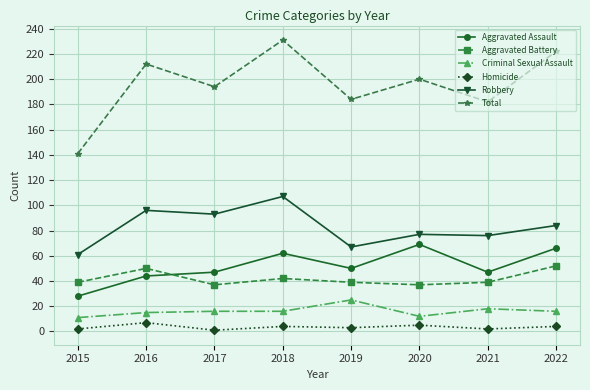

How many Homicide values are between 2 and 5?

6